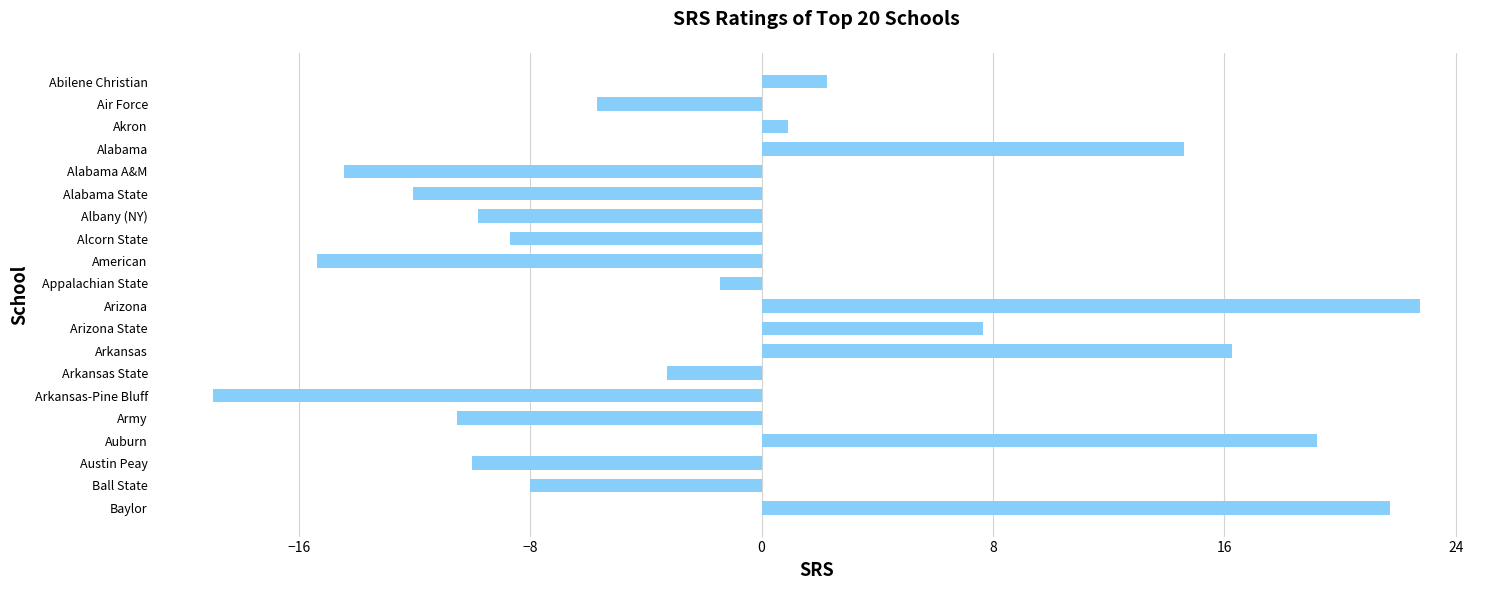

How many values are below -3?

11